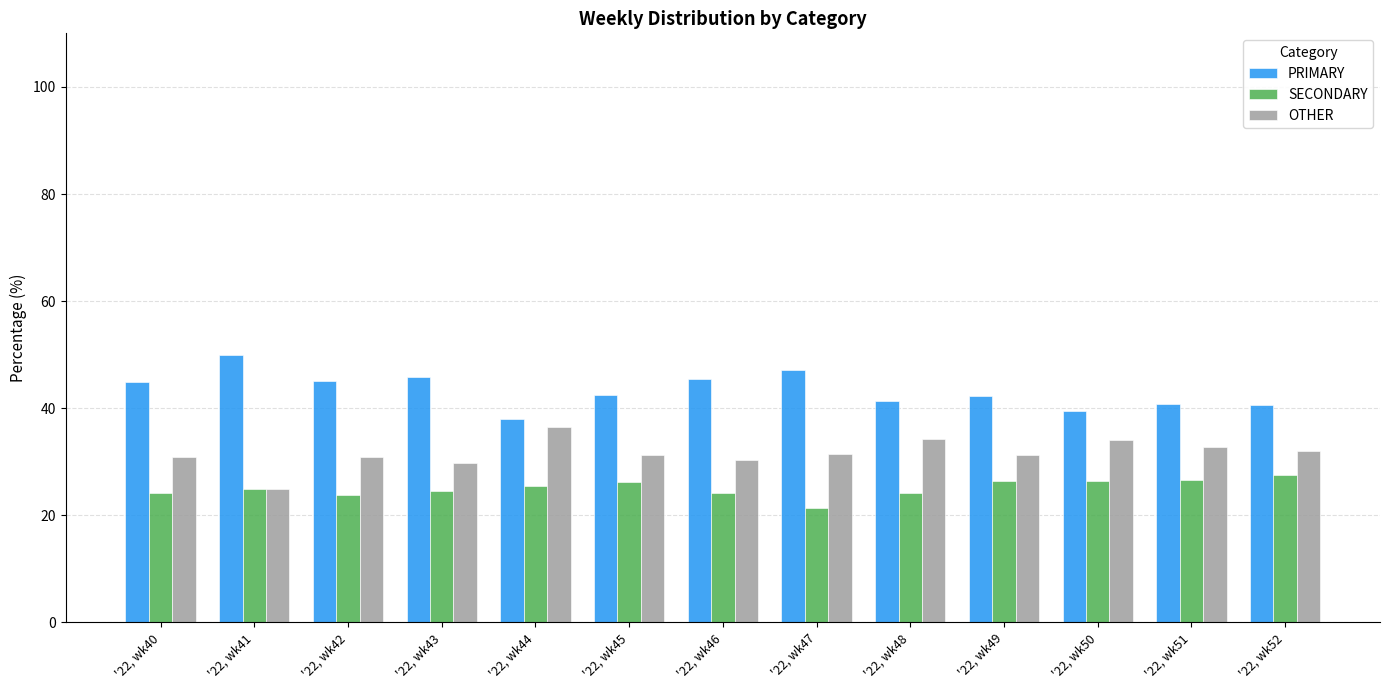

At which category does the chart reach its minimum across all series?

'22, wk47